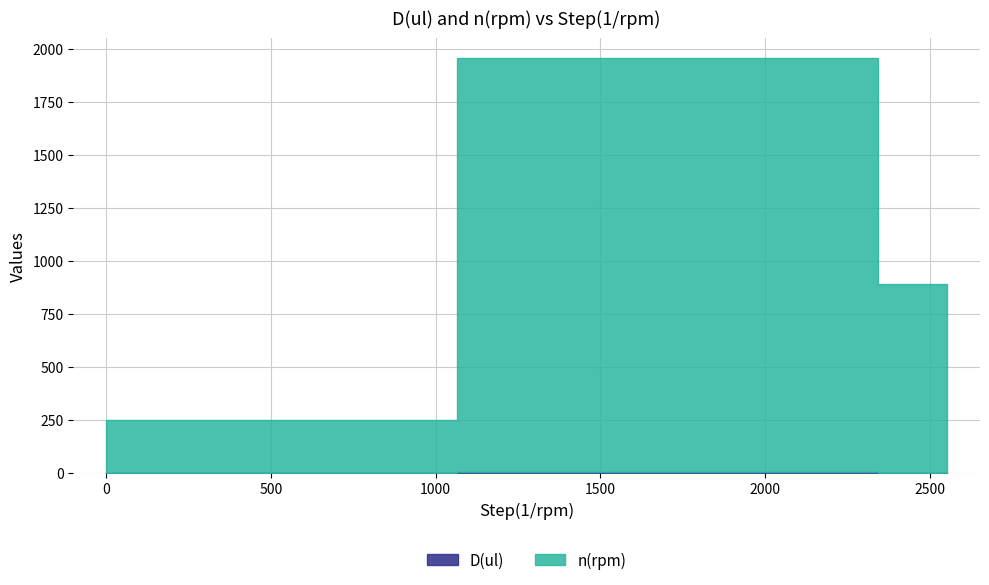

At which label is D(ul) closest to 0?

2130